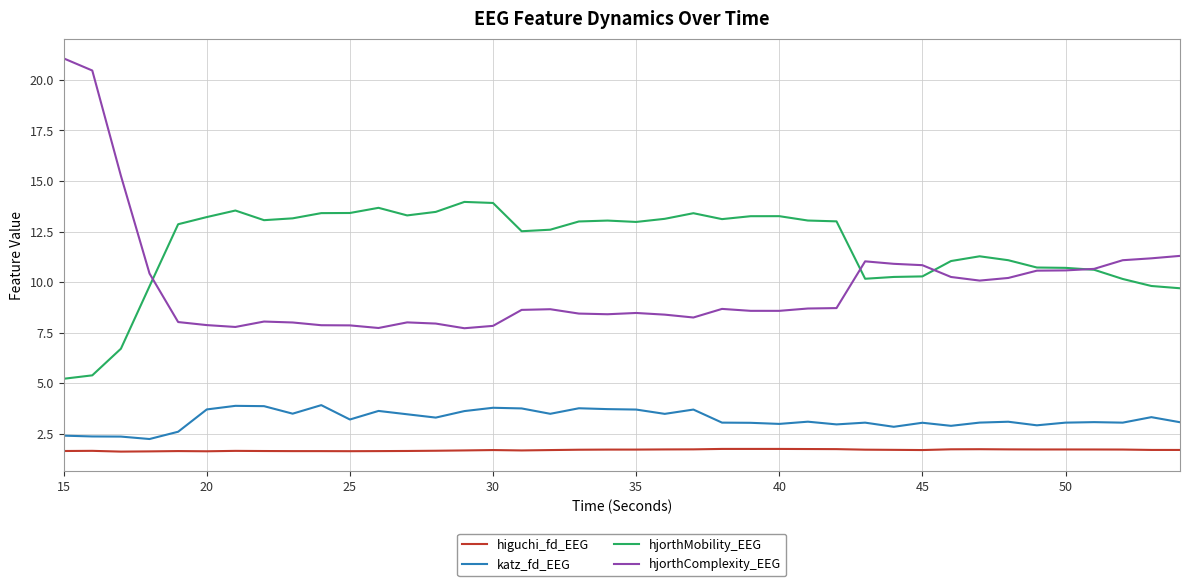

Does the chart have visible grid lines?

Yes